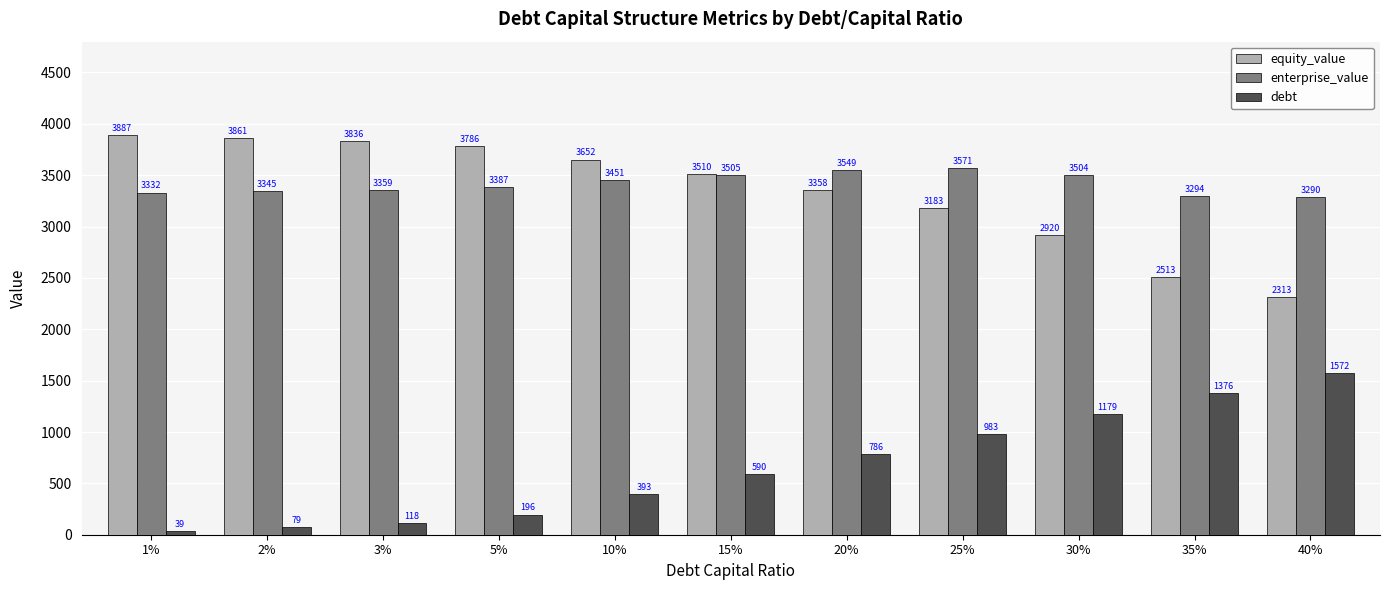

What is the sum of all debt values?

7310.3